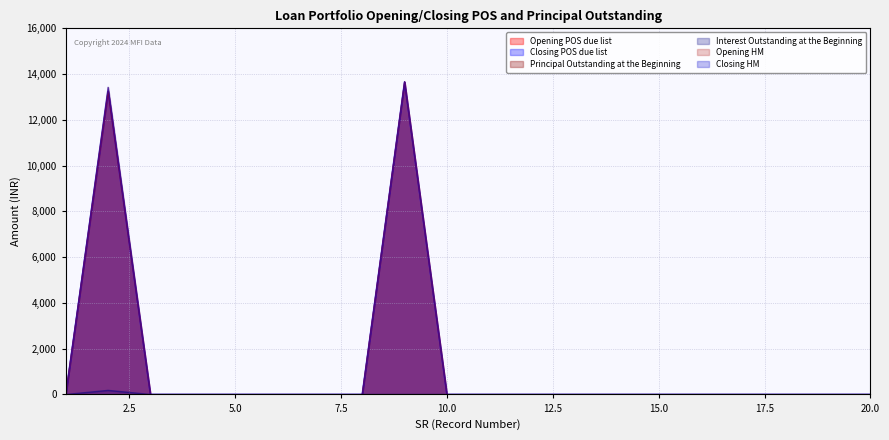

Which series has the largest total across all categories?

Opening HM